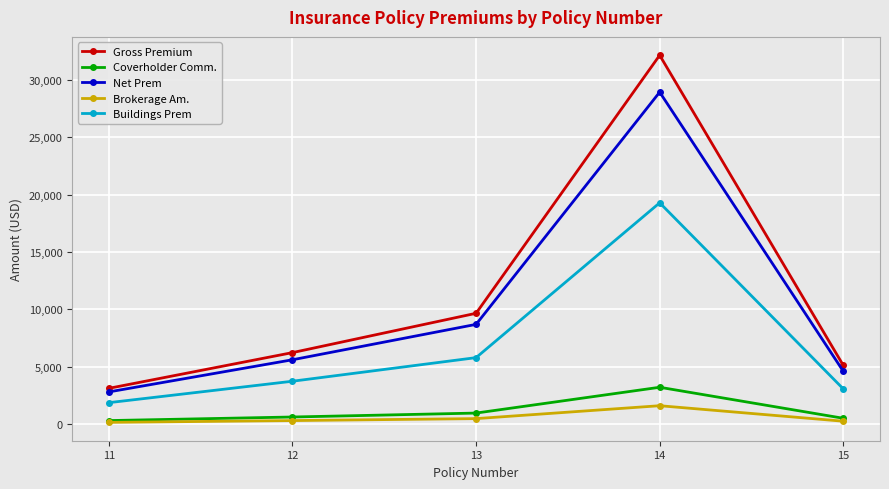

What is the maximum value for Net Prem?

28918.8